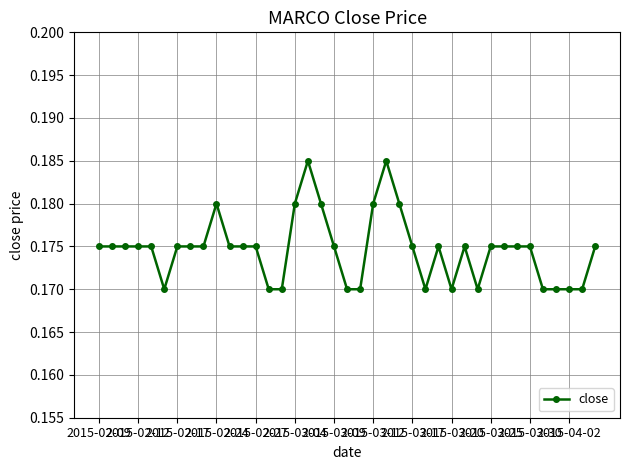

Count the values in the range 0 to 1.

39